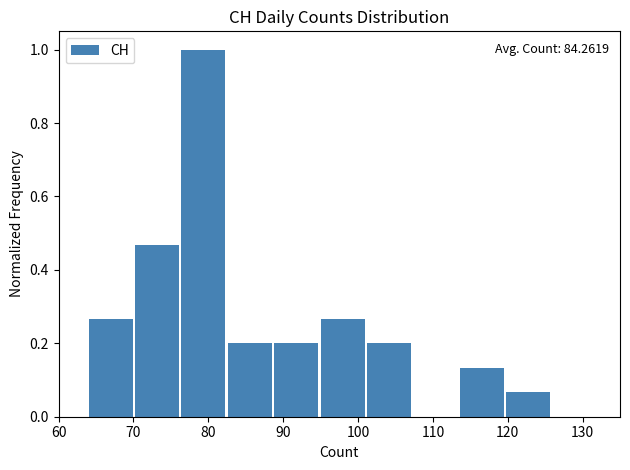

Which range on the x-axis has the tallest bar?

76.4 to 82.6